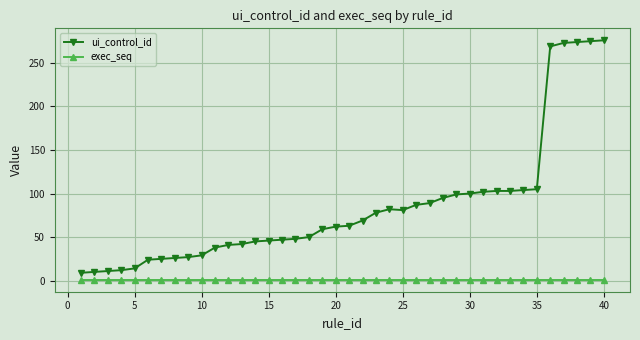

What is the greatest value displayed?

276